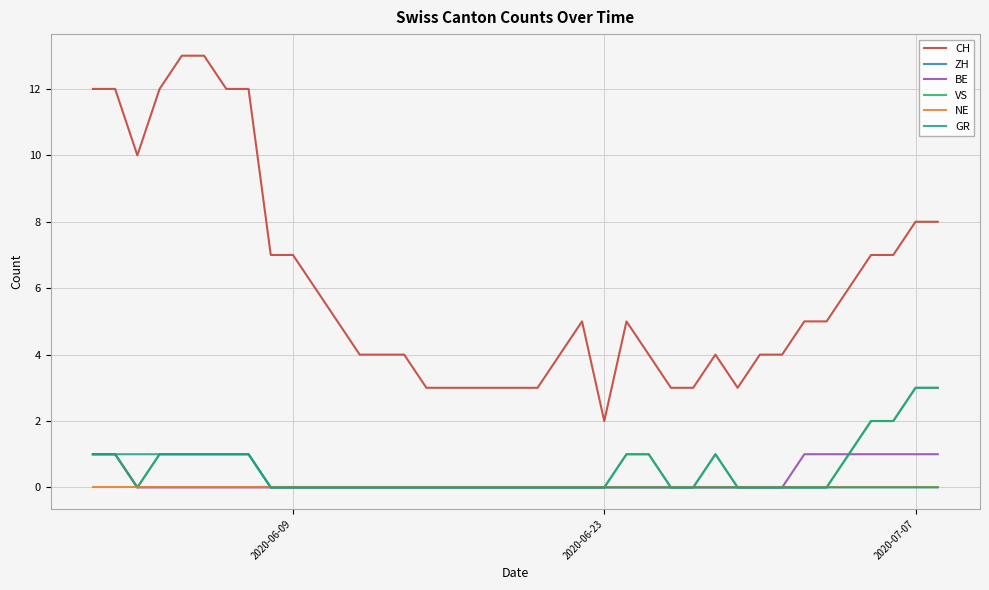

What is the difference between the maximum and minimum values in the CH series?

11